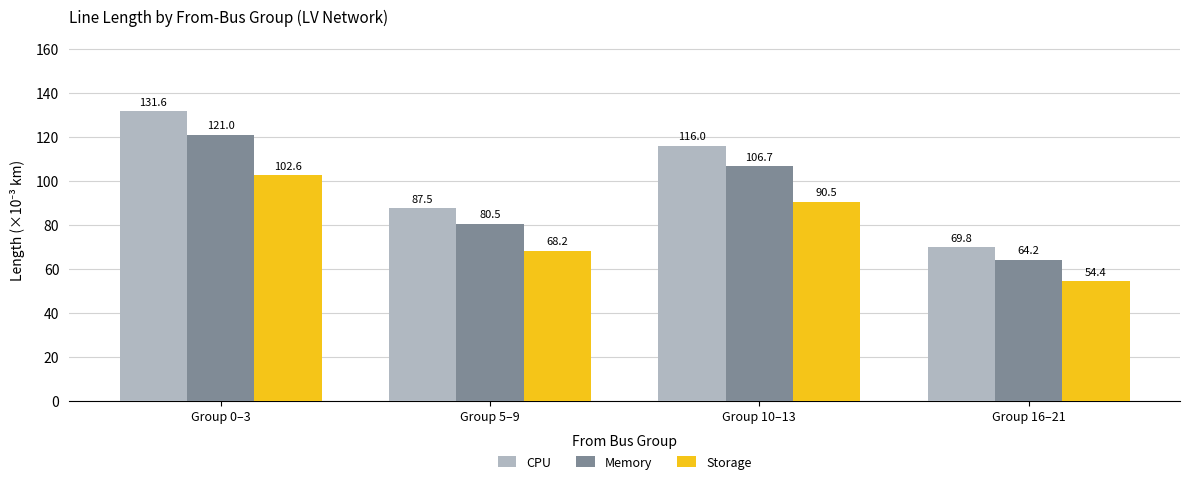

Which series has the largest range (max minus min)?

CPU